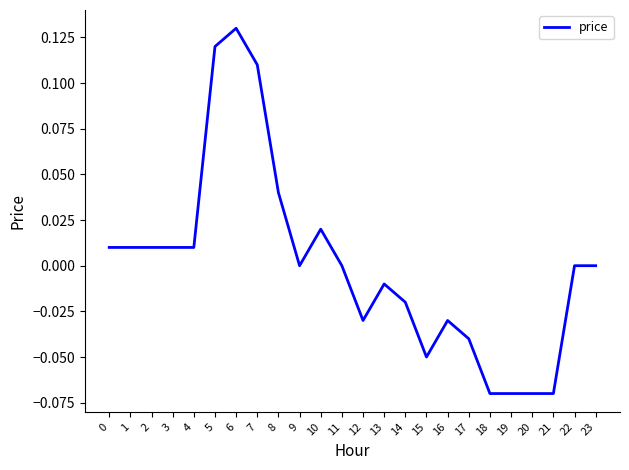

At which category does the chart reach its peak across all series?

6